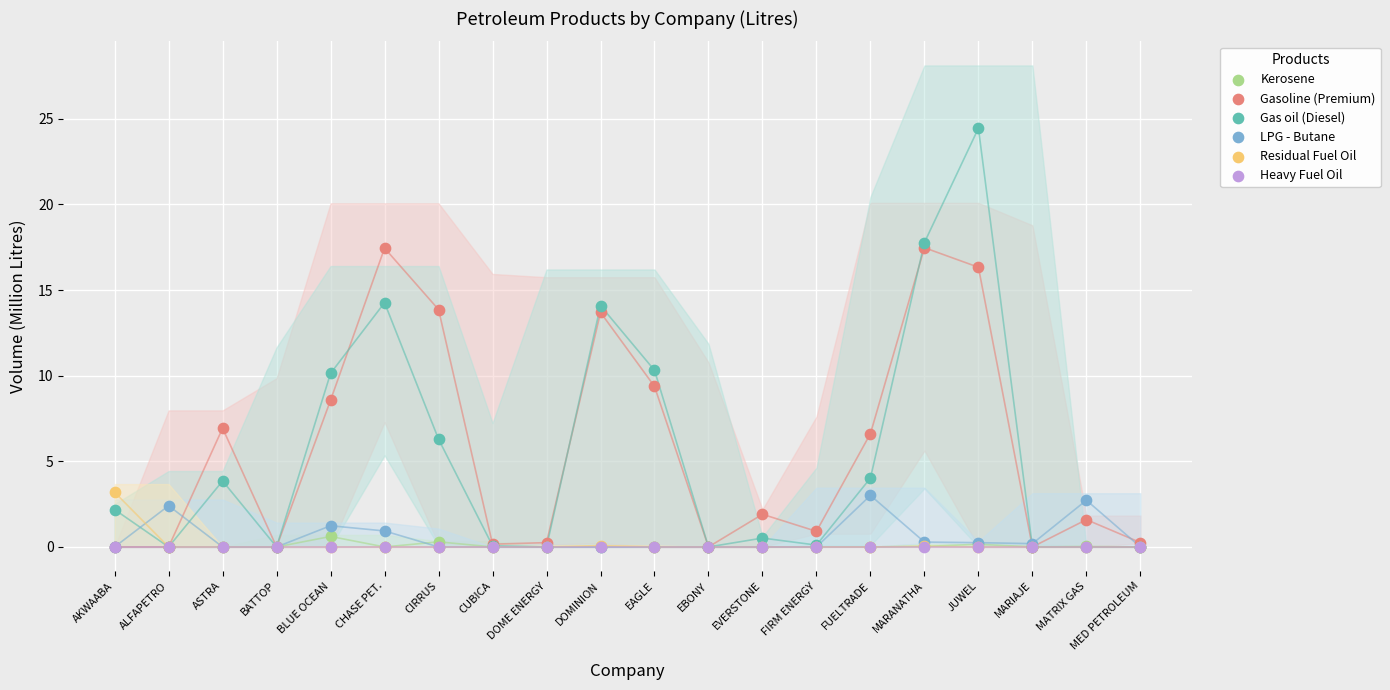

In the Gasoline (Premium) series, what Y value is closest to 8?

8.6